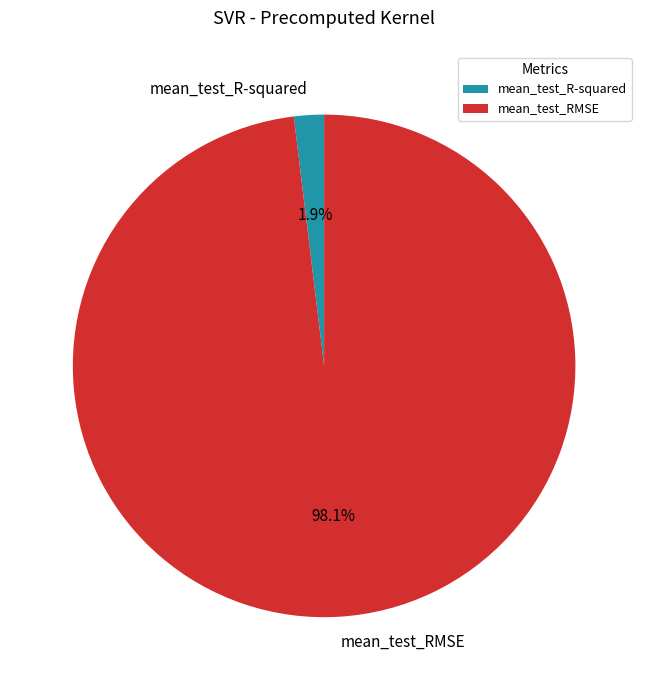

The mean_test_RMSE slice represents 98% of the pie. True or false?

True